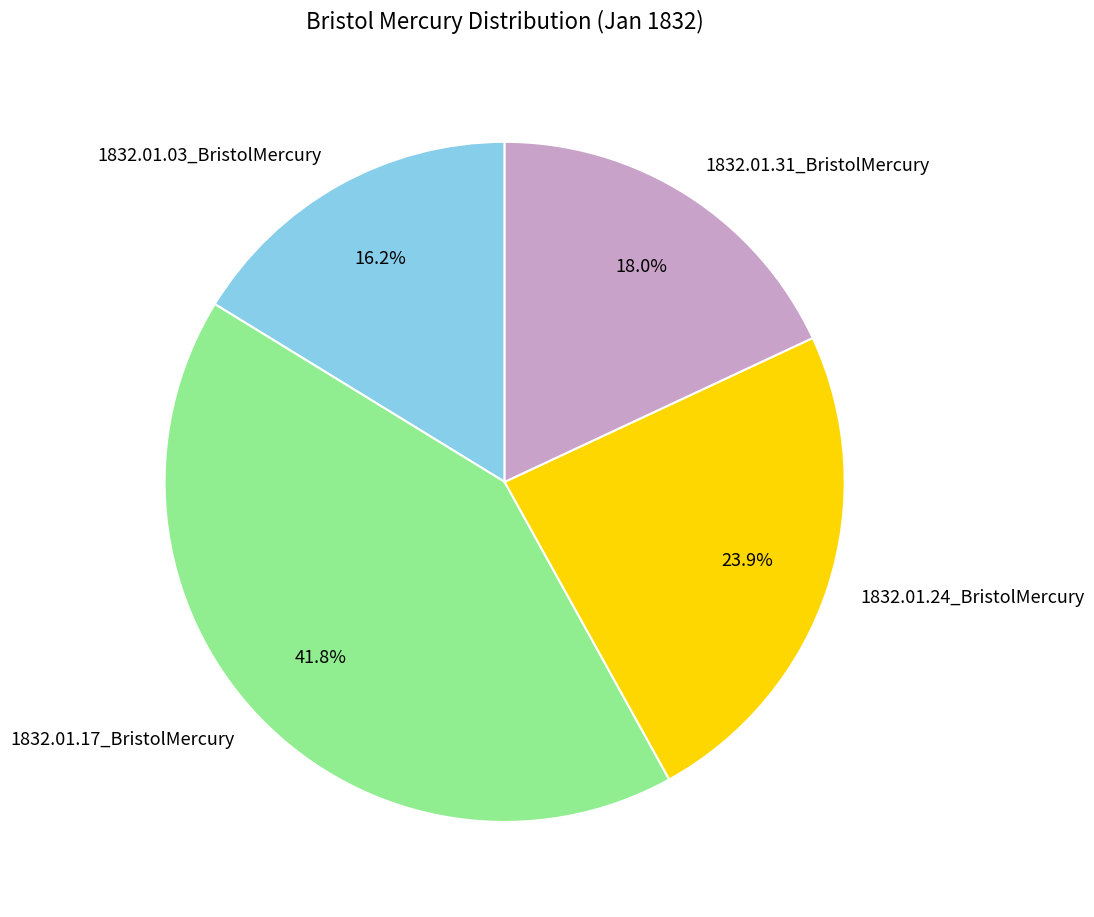

Is it true that 1832.01.31_BristolMercury is 4% of the pie?

False